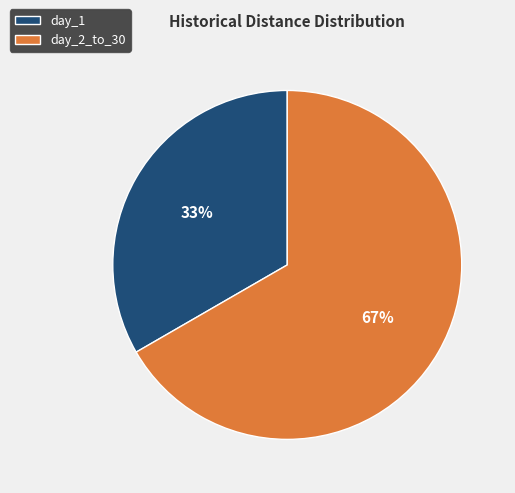

Combined, do day_2_to_30 and day_1 account for over 50%?

Yes